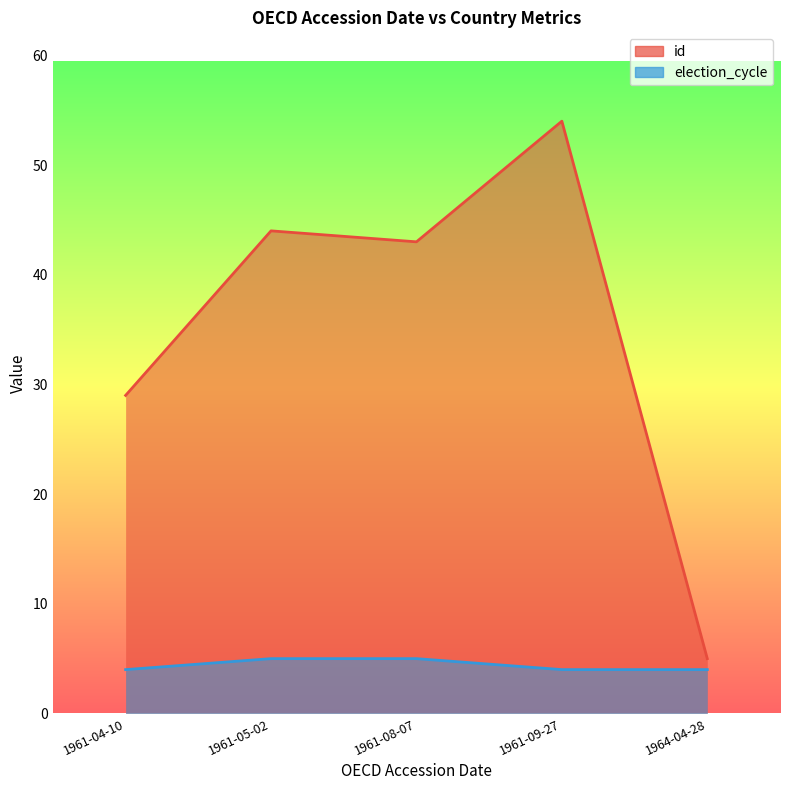

What position from the right is 1961-09-27?

2